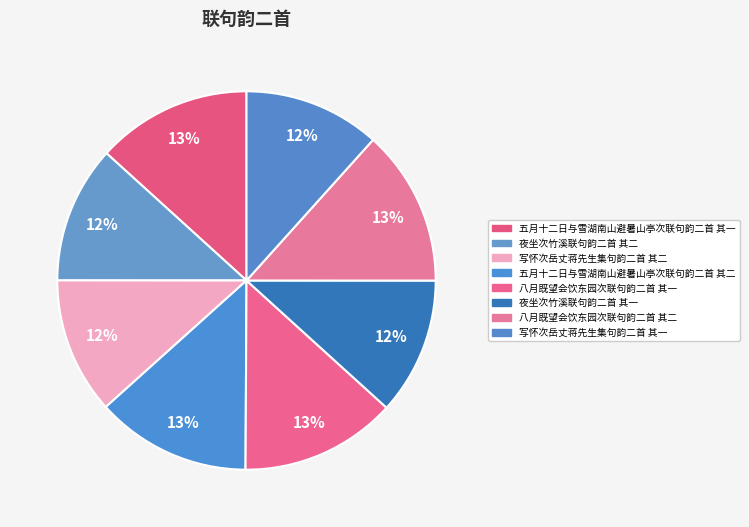

How many segments does this pie chart have?

8